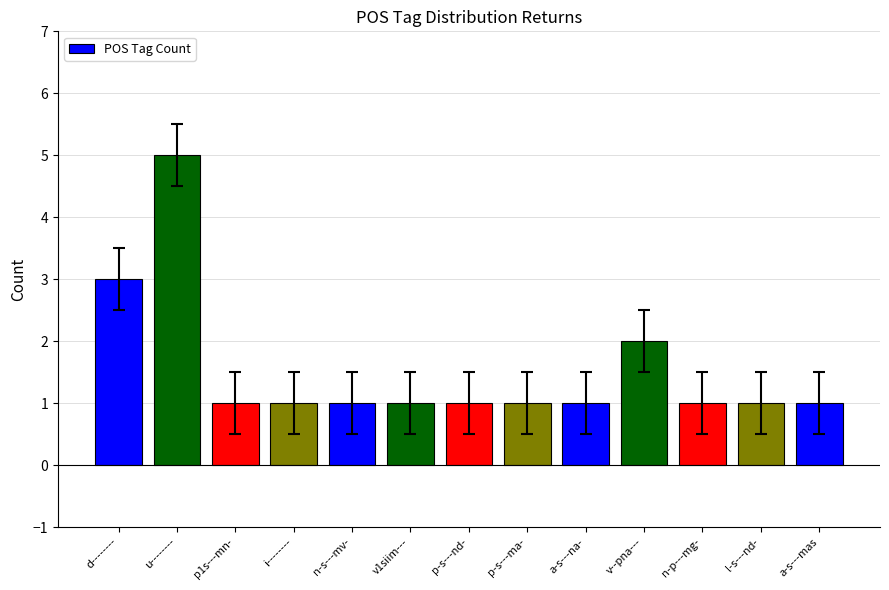

Reading left to right, what are all the values shown in this chart?

d--------=3	u--------=5	p1s---mn-=1	i--------=1	n-s---mv-=1	v1siim---=1	p-s---nd-=1	p-s---ma-=1	a-s---na-=1	v--pna---=2	n-p---mg-=1	l-s---nd-=1	a-s---mas=1